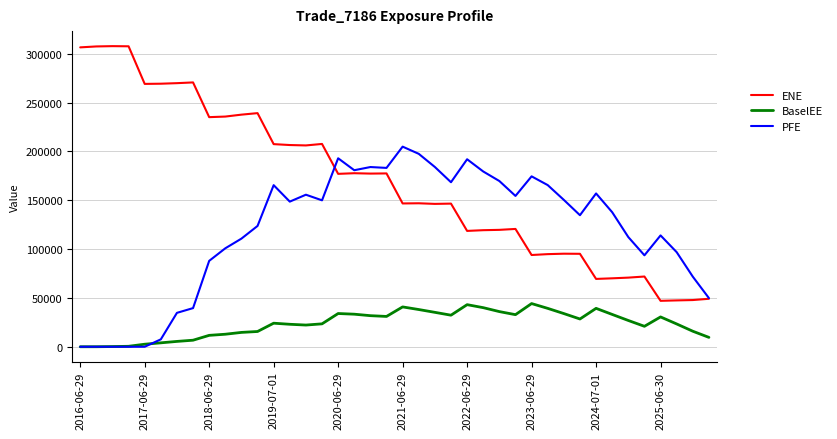

Which series has the widest spread of values?

ENE